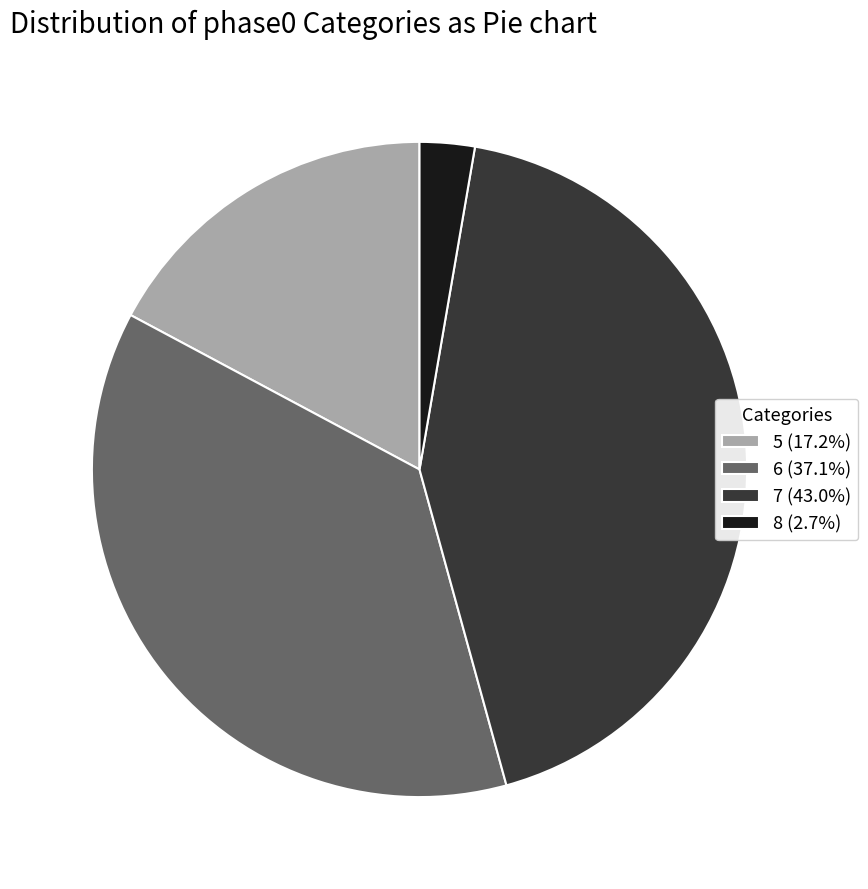

Does 6 (37.1%) represent more than half of the total?

No